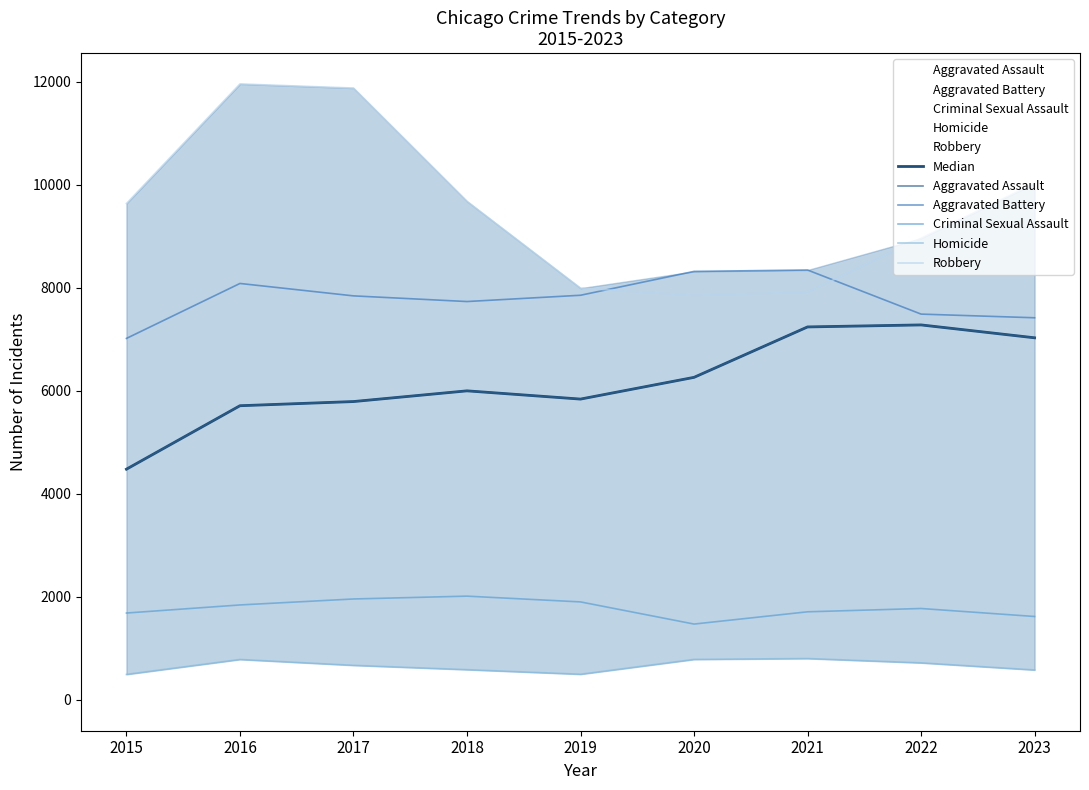

What is the difference between the Median values at 2019 and 2023?

1190